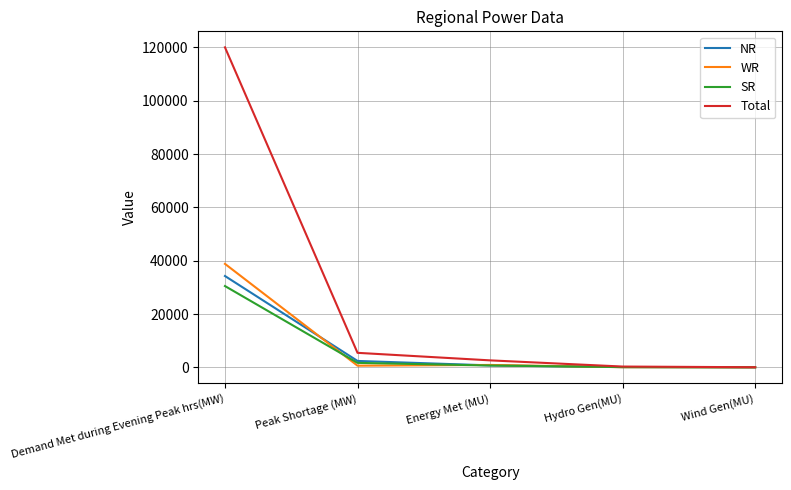

The Total series shows 51209 at Demand Met during Evening Peak hrs(MW). True or false?

False